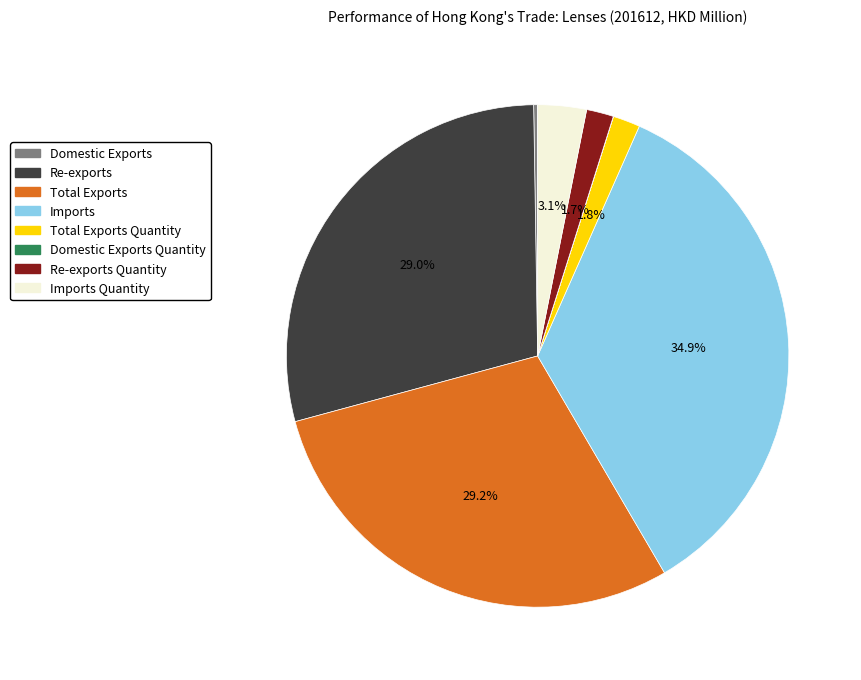

Is there a majority slice in this chart?

No